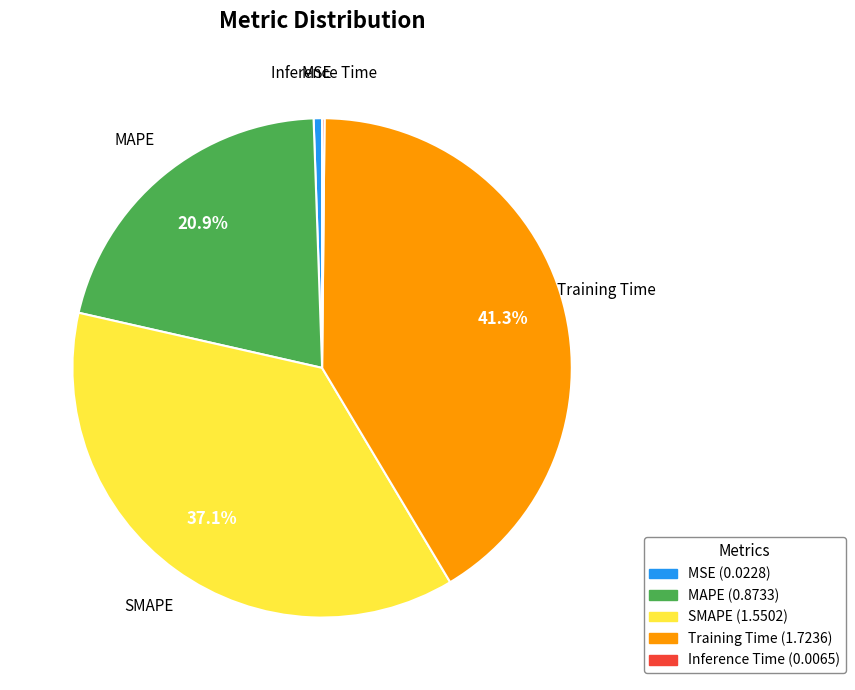

Is there any slice that represents more than half of the pie?

No